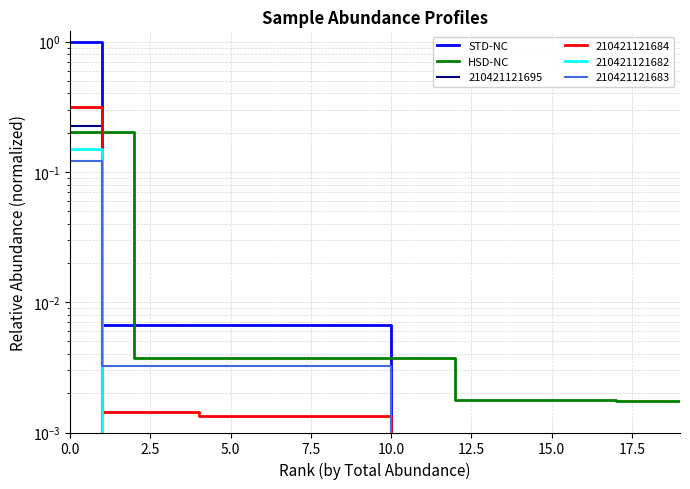

Is the value of STD-NC at 19 greater than the value of HSD-NC at 12.5?

No